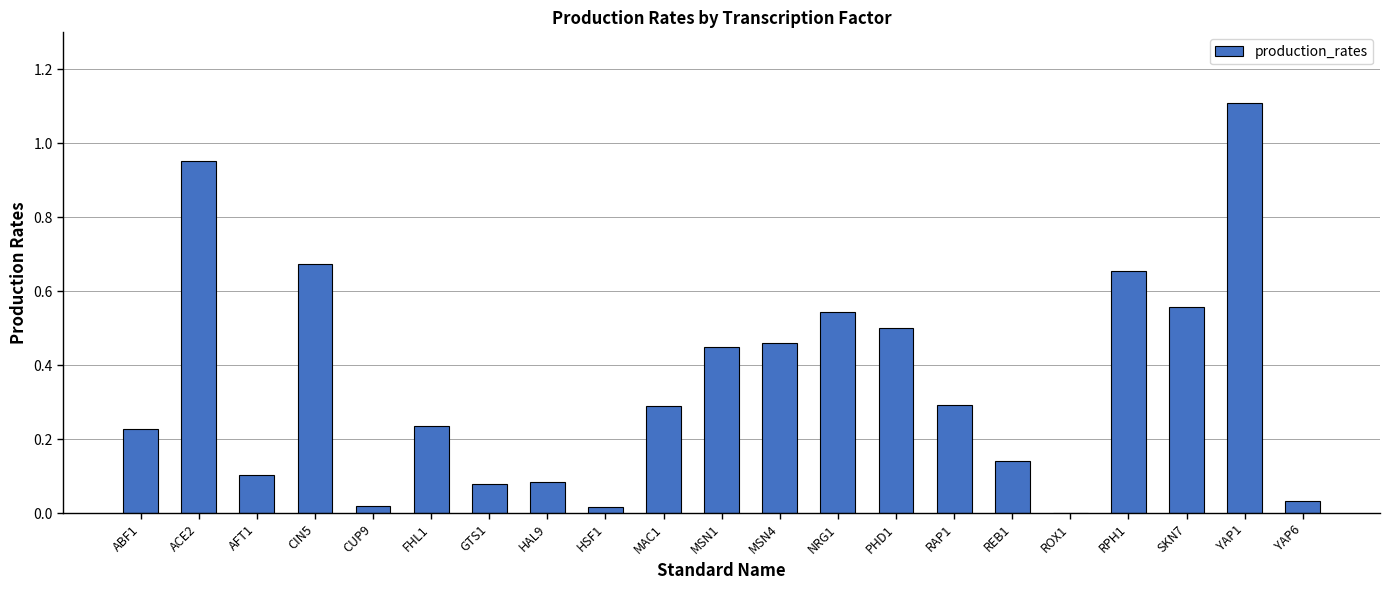

What is the sum of the values at PHD1 and RAP1?

0.8